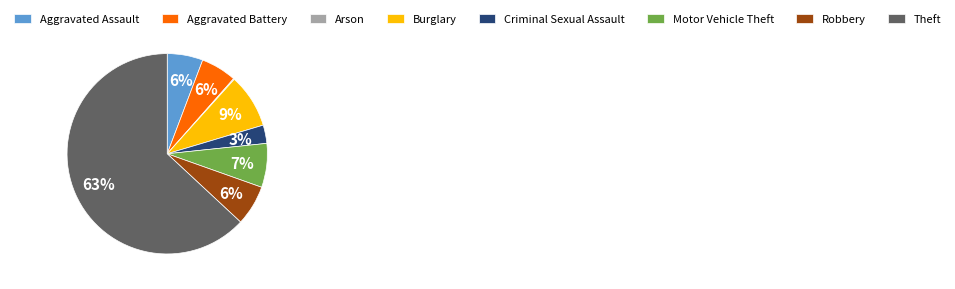

Combined, do Robbery and Aggravated Assault account for over 50%?

No